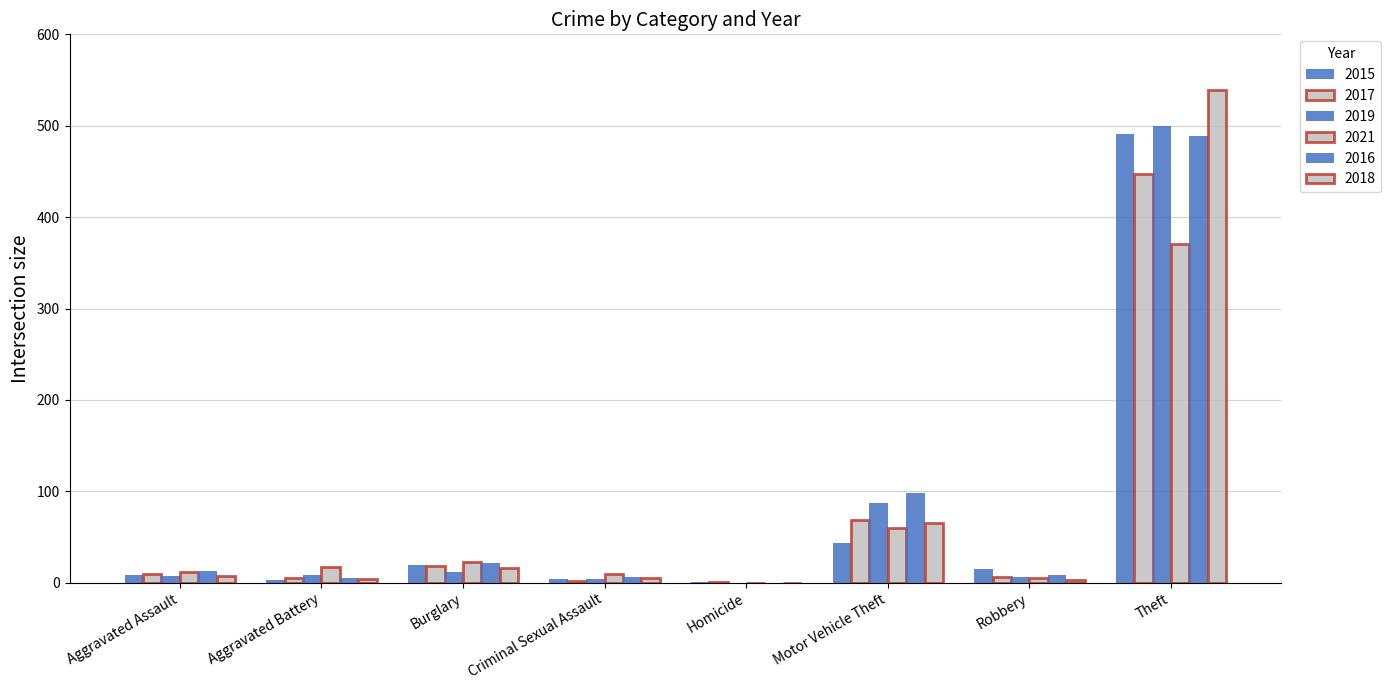

How many groups of bars are there?

8